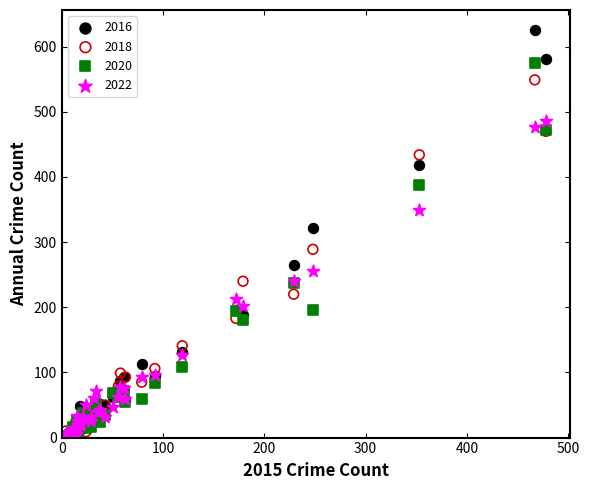

Across all series, what Y value is closest to 312?

322